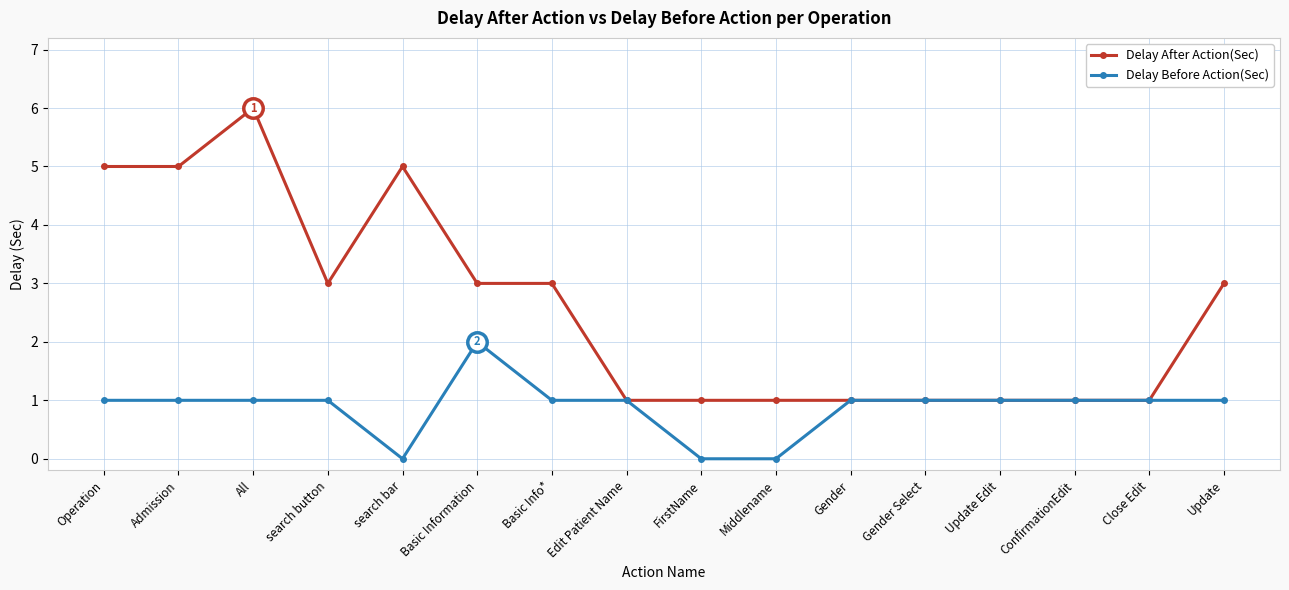

How many data points does each series have?

16